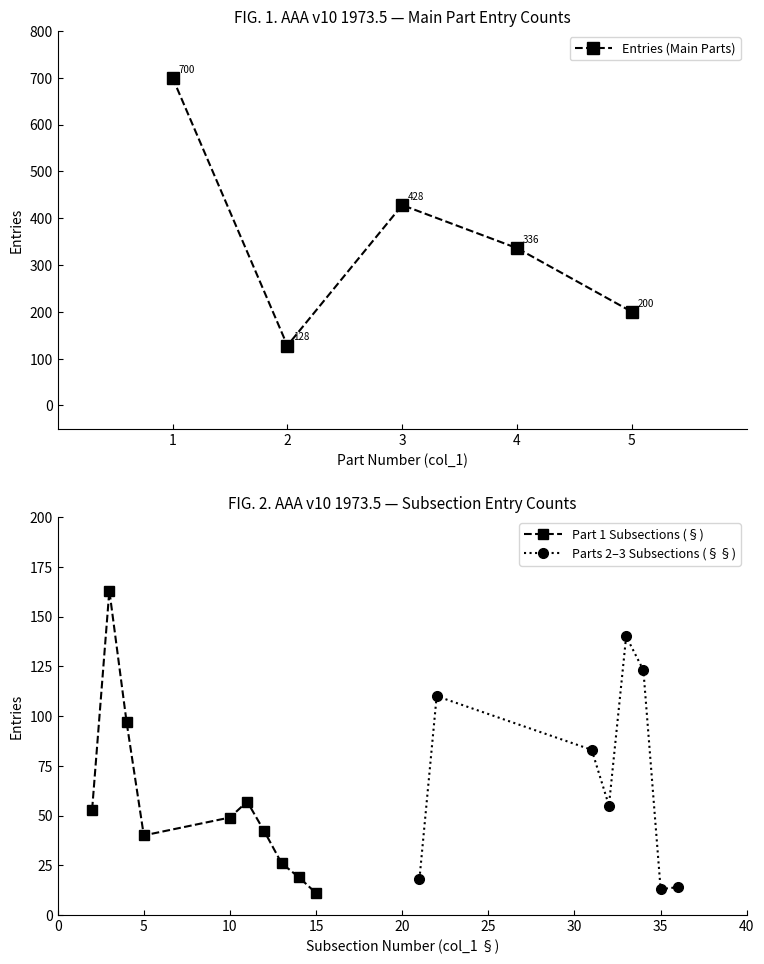

What is the maximum value for Entries (Main Parts)?

700